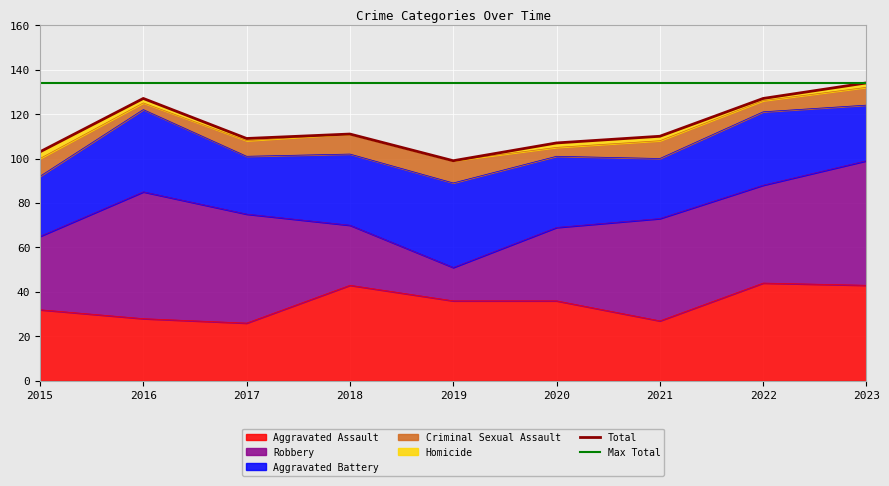

Where does the Aggravated Battery series first go above 32?

2016